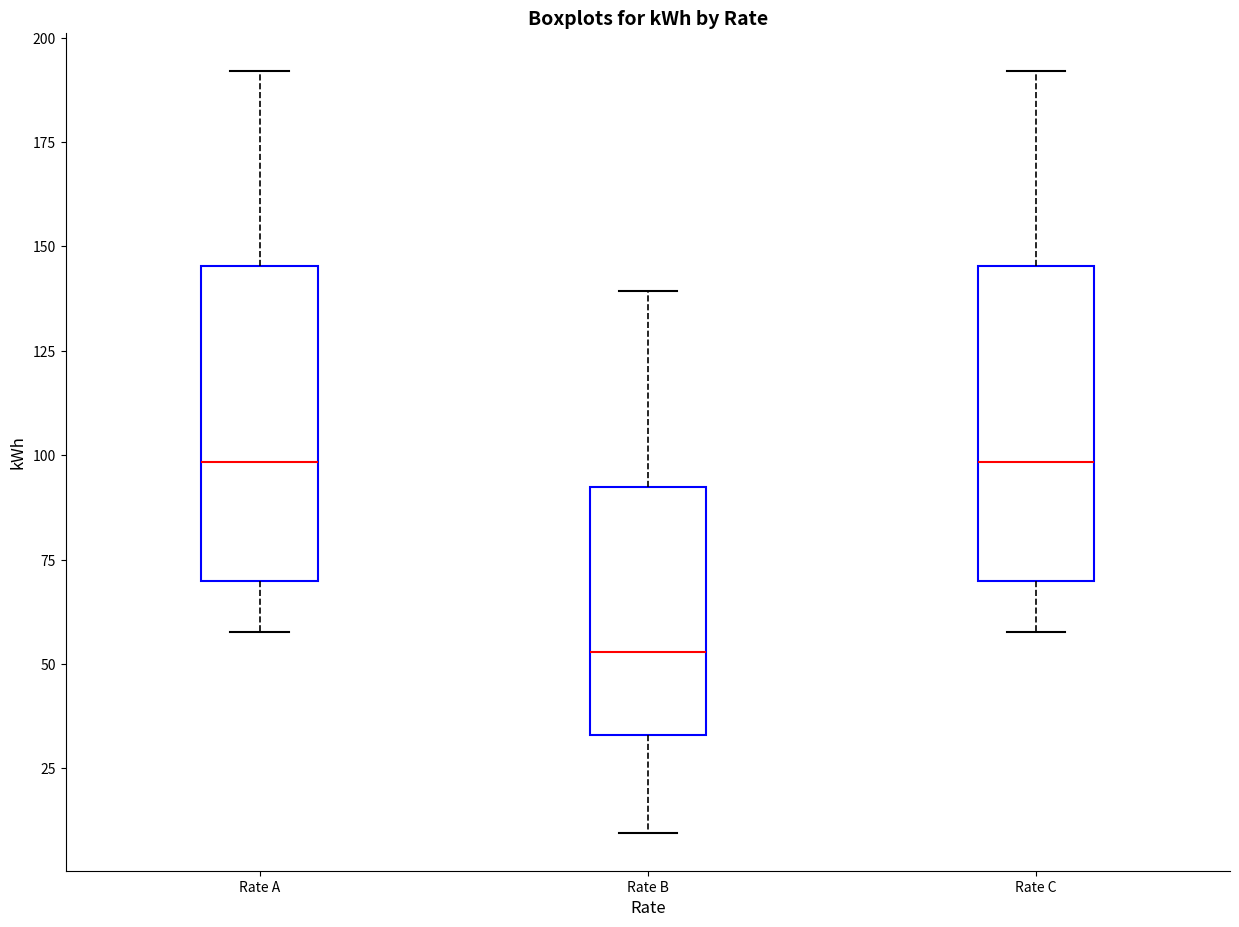

Reading left to right, transcribe this box plot: for each box, give where its median line is, the range the box spans, and where its two whiskers end, as read against the y-axis. The values are not printed on the chart, so give them approximately, as read against the axis.

Rate A: median 100, box 70 to 145, whiskers 60 to 190
Rate B: median 55, box 35 to 90, whiskers 10 to 140
Rate C: median 100, box 70 to 145, whiskers 60 to 190